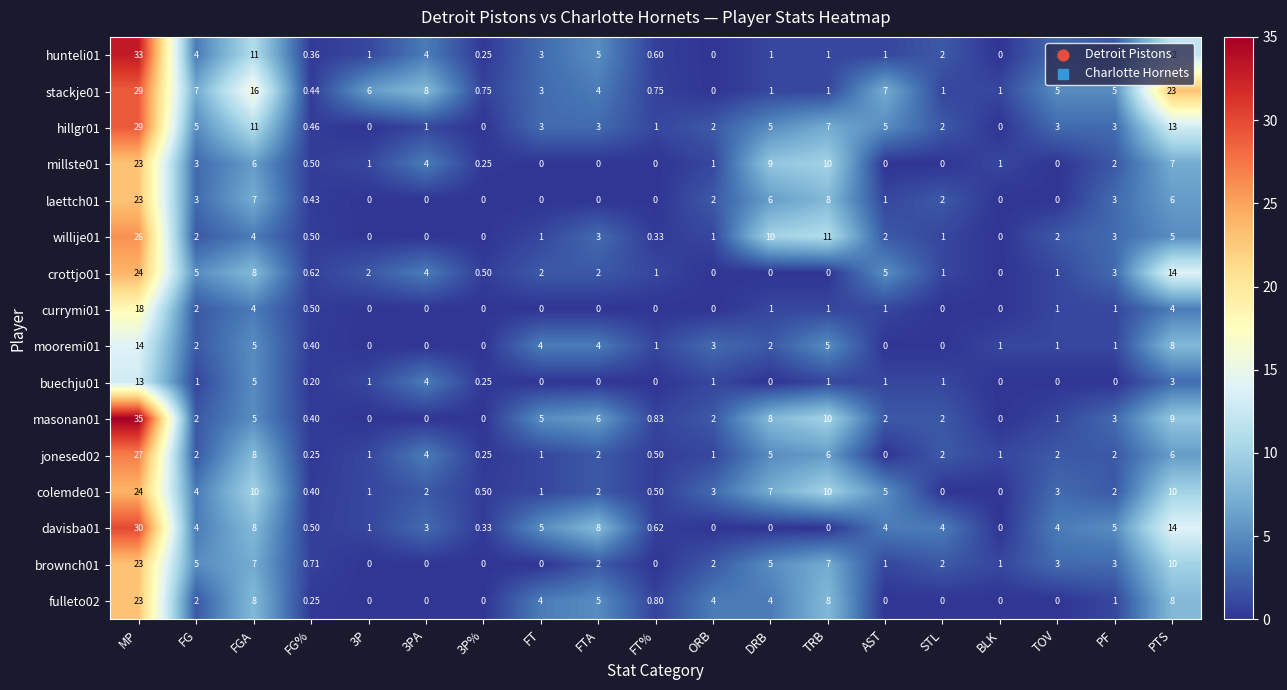

Between MP and TRB, which series saw the biggest shift?

hunteli01